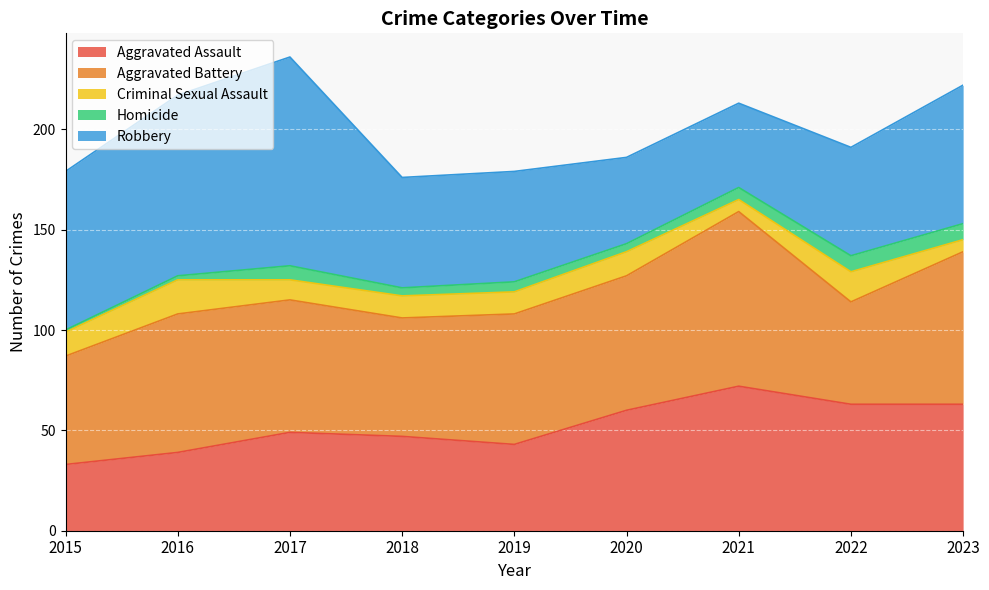

The Aggravated Battery series shows 32 at 2021. True or false?

False